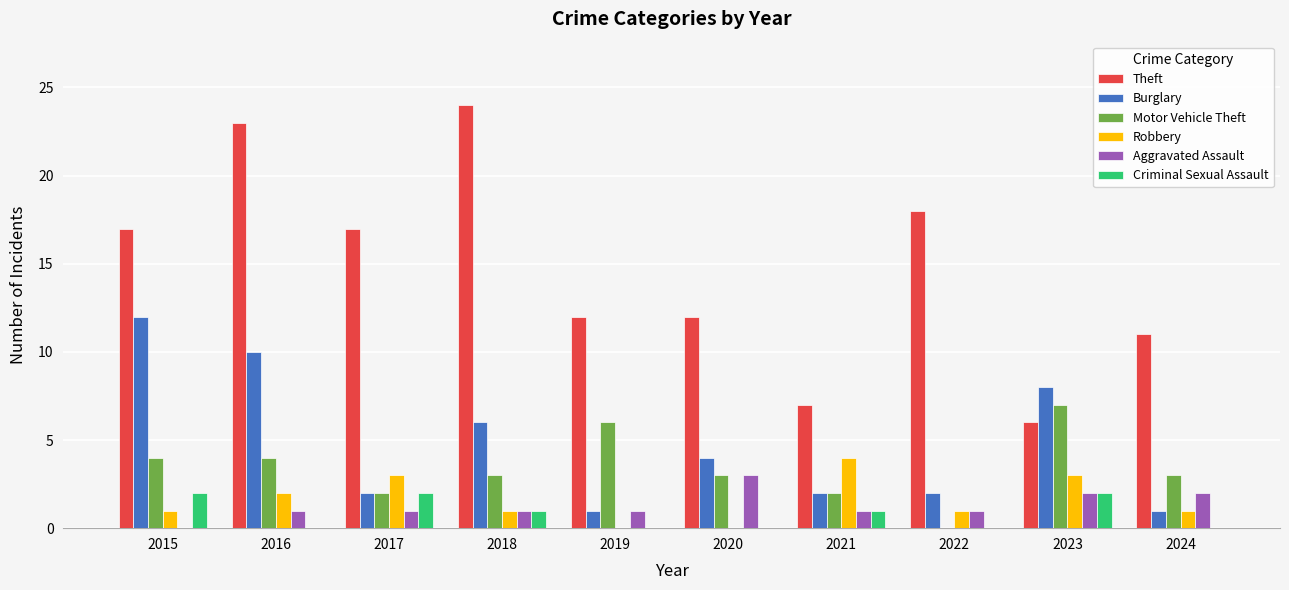

What value does the Motor Vehicle Theft series have at 2019?

6